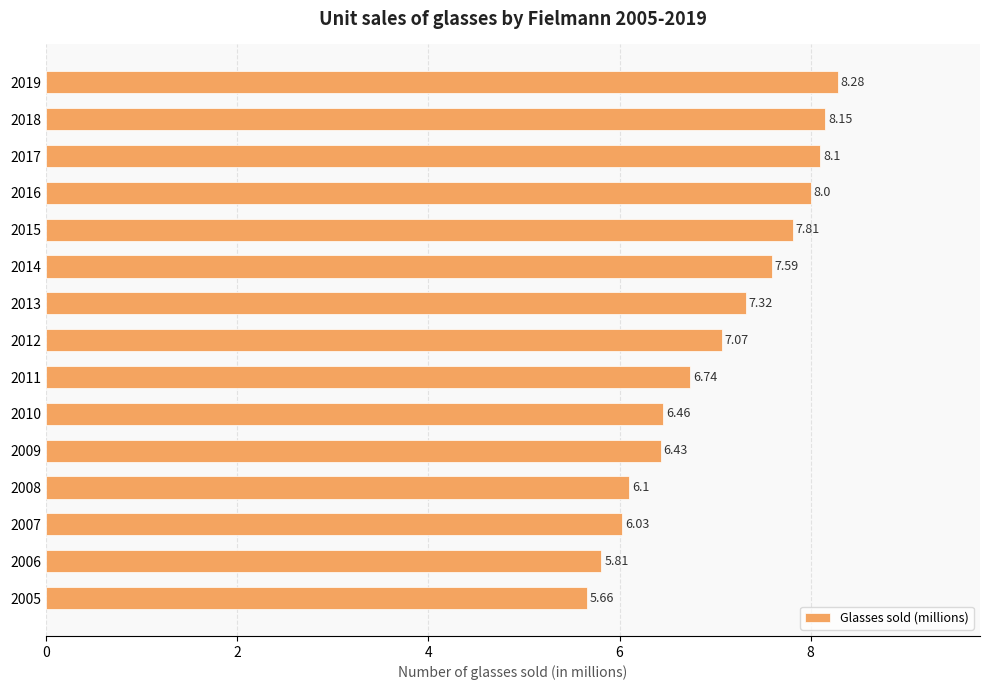

What is the difference between the second highest and second lowest values?

2.3